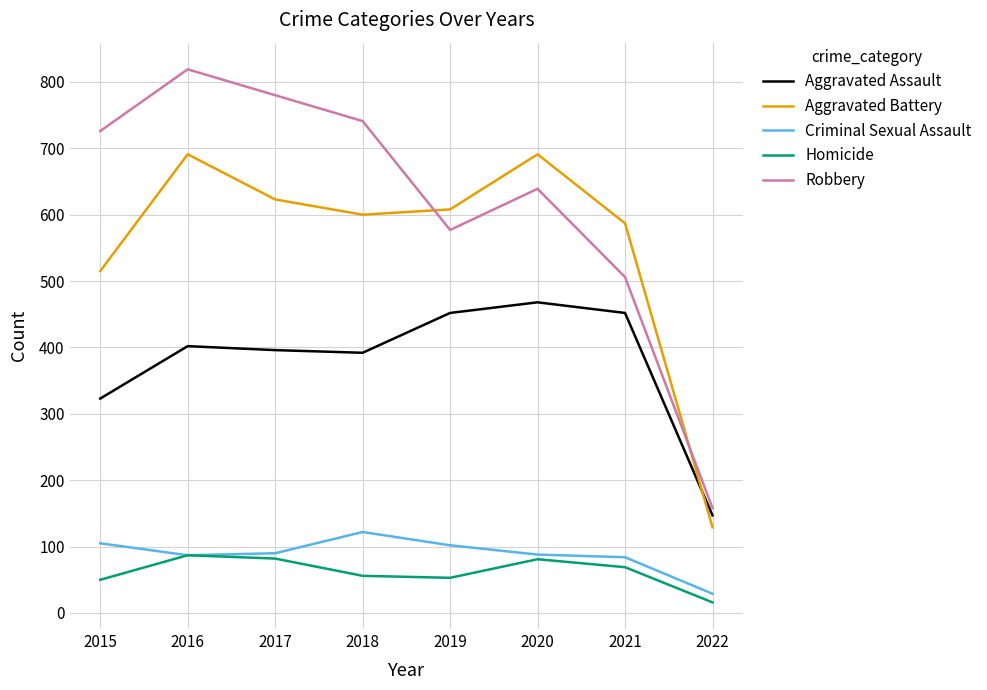

Which series has the largest total across all categories?

Robbery